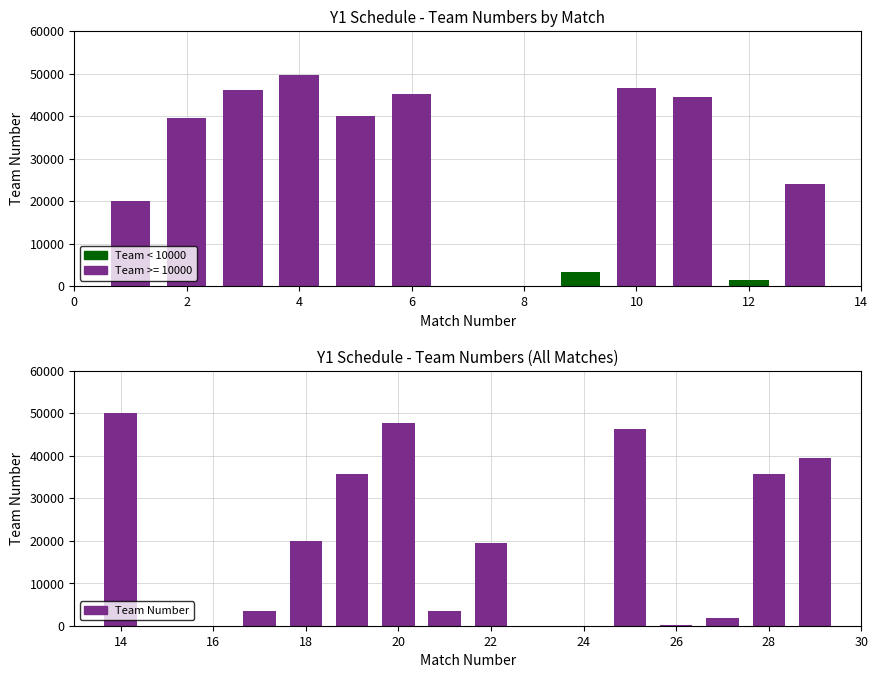

What is the difference between the second highest and second lowest values?

45792